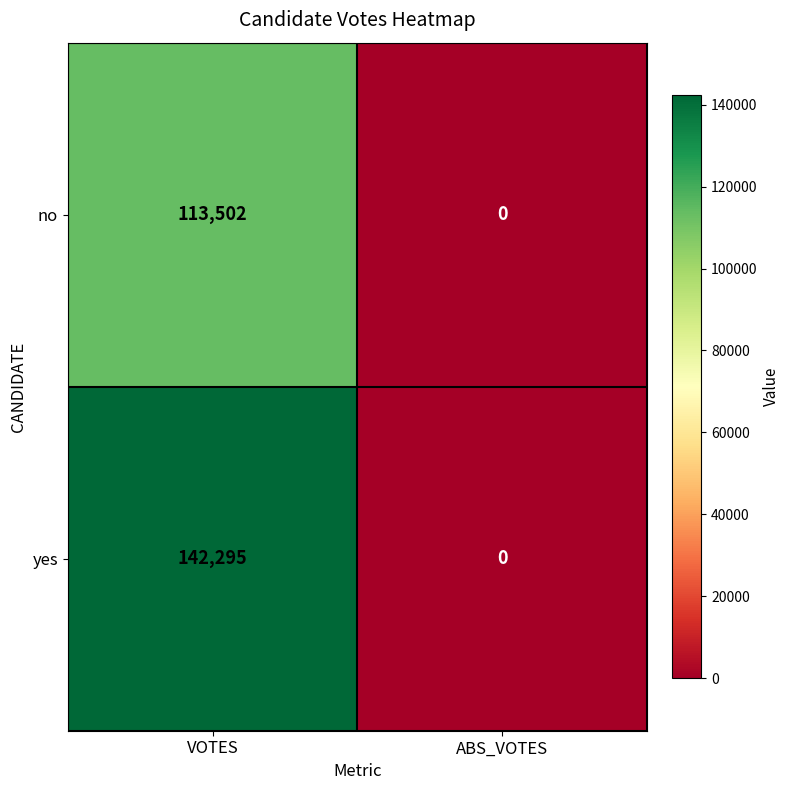

What is the greatest value displayed?

142295